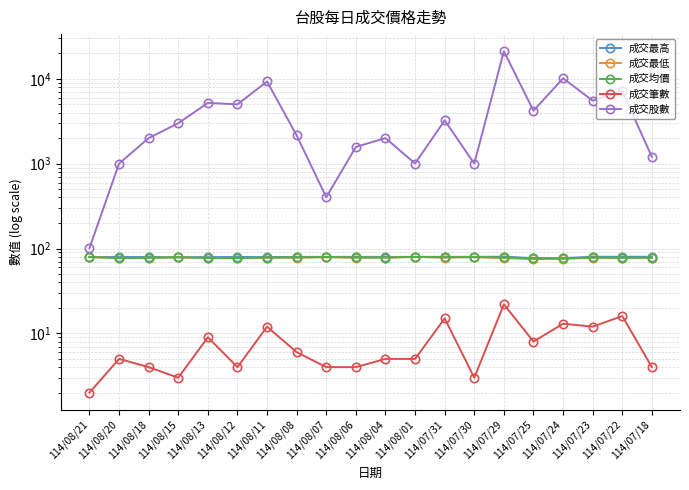

What is the approximate value of 成交筆數 at 114/07/25?

8.0